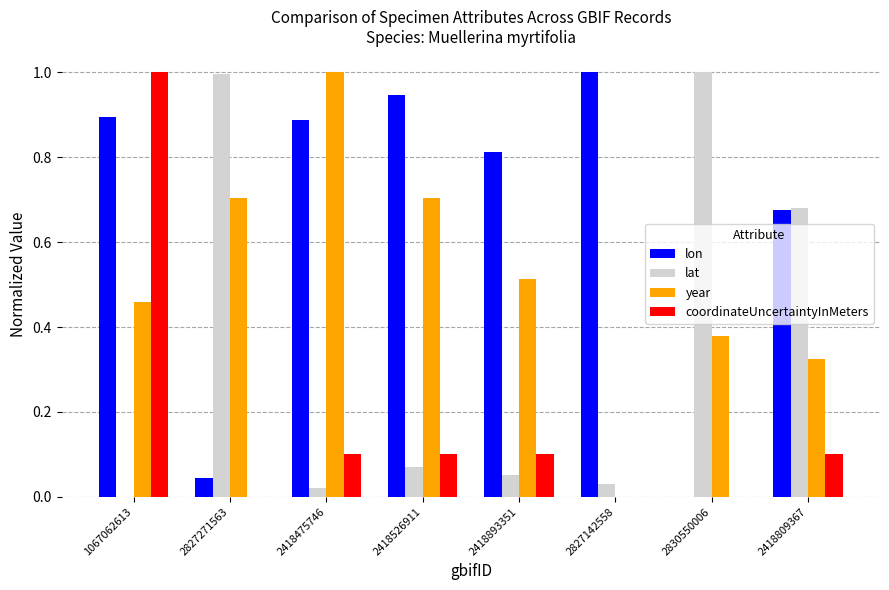

What are all the series names shown in the legend?

lon, lat, year, coordinateUncertaintyInMeters